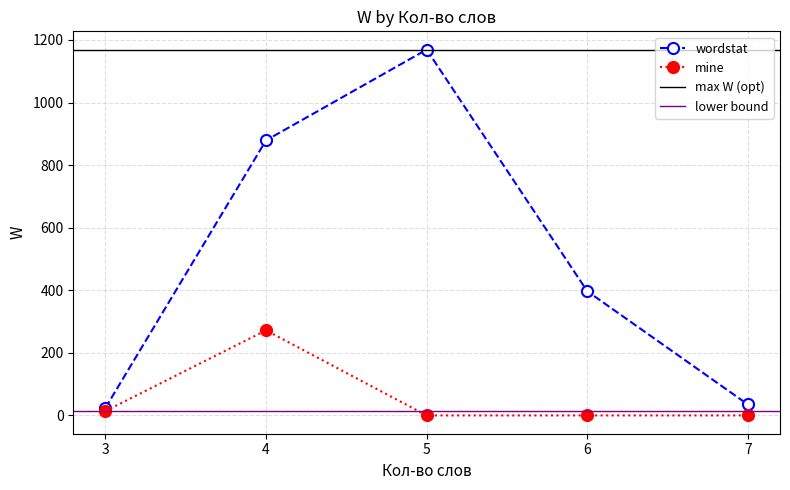

Where is the first local maximum for wordstat?

5